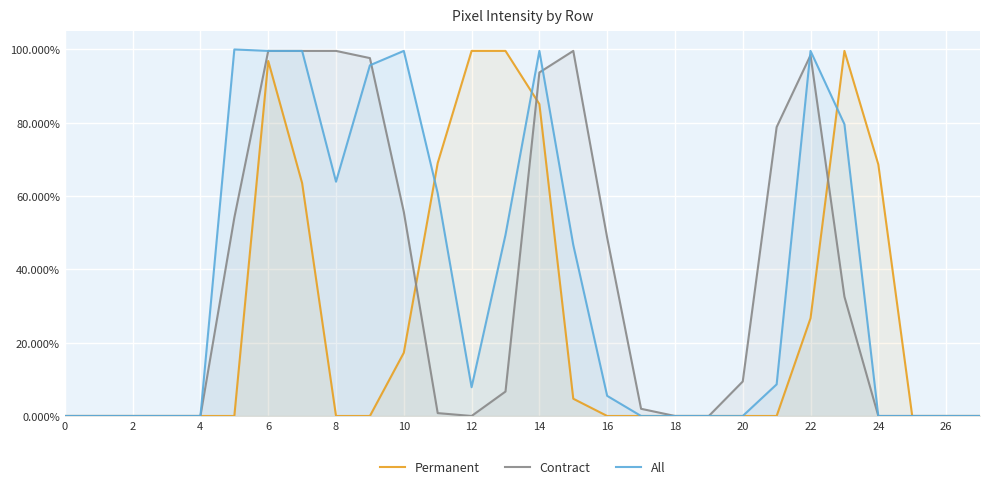

The Permanent series shows 0.0 at 17. True or false?

True